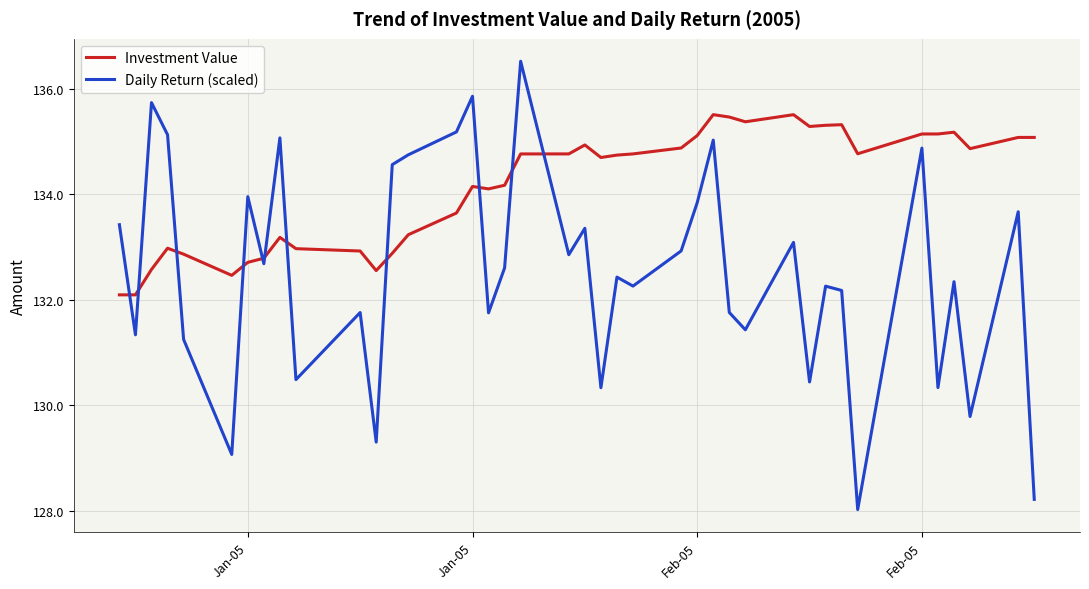

What is the highest value of the Daily Return (scaled) series?

136.5